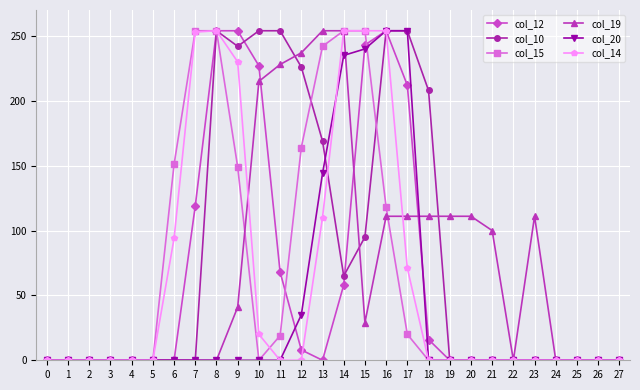

True or false: col_12 has more than 0 interior local peaks.

True